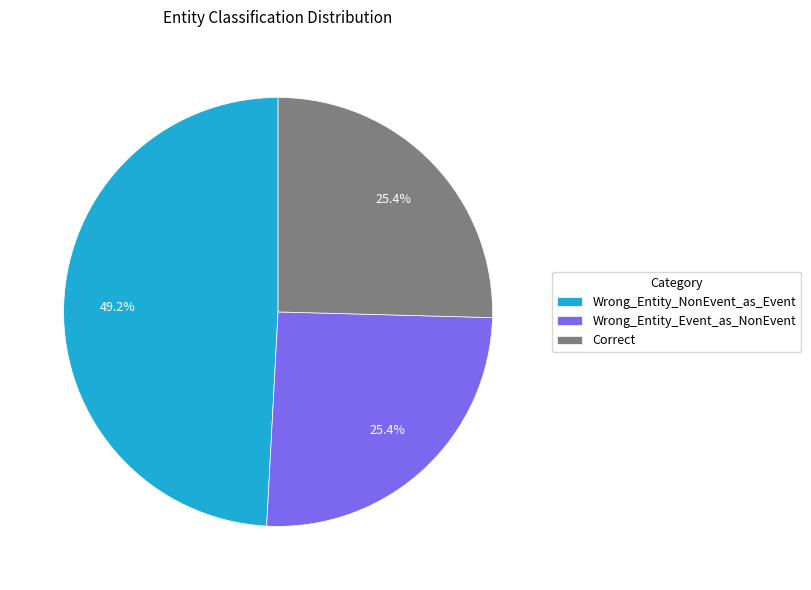

What percentage do Wrong_Entity_NonEvent_as_Event and Correct together represent?

74.6%